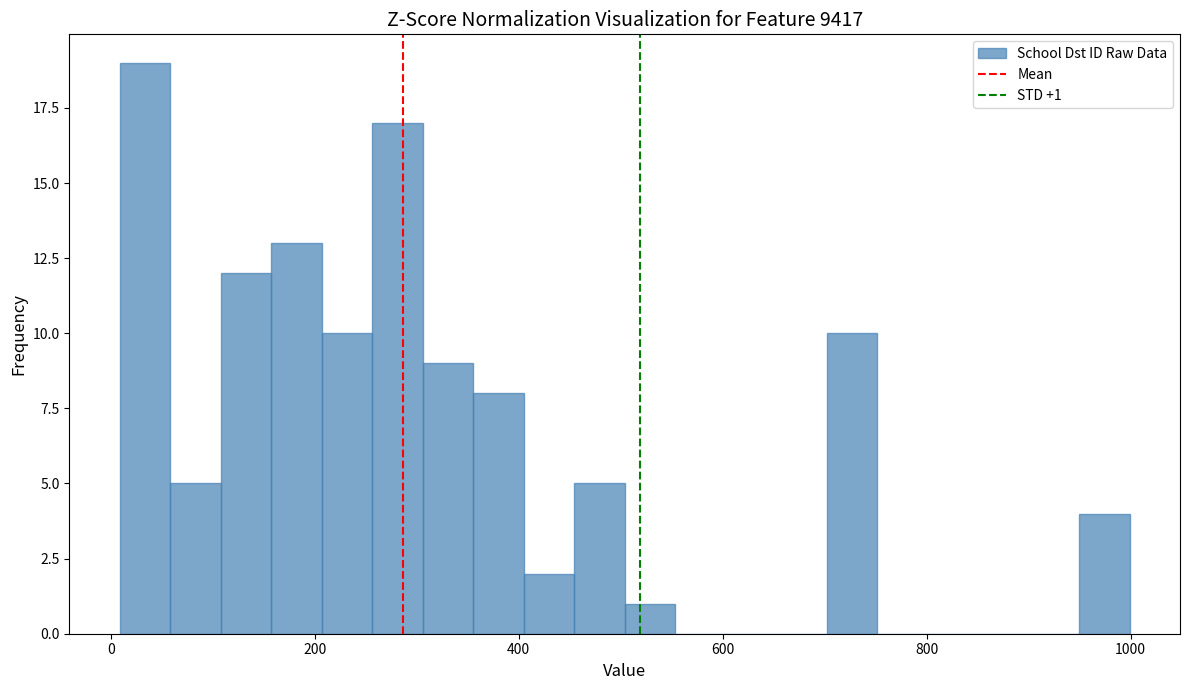

Read against the x-axis, roughly where is the centre of the tallest bar?

40